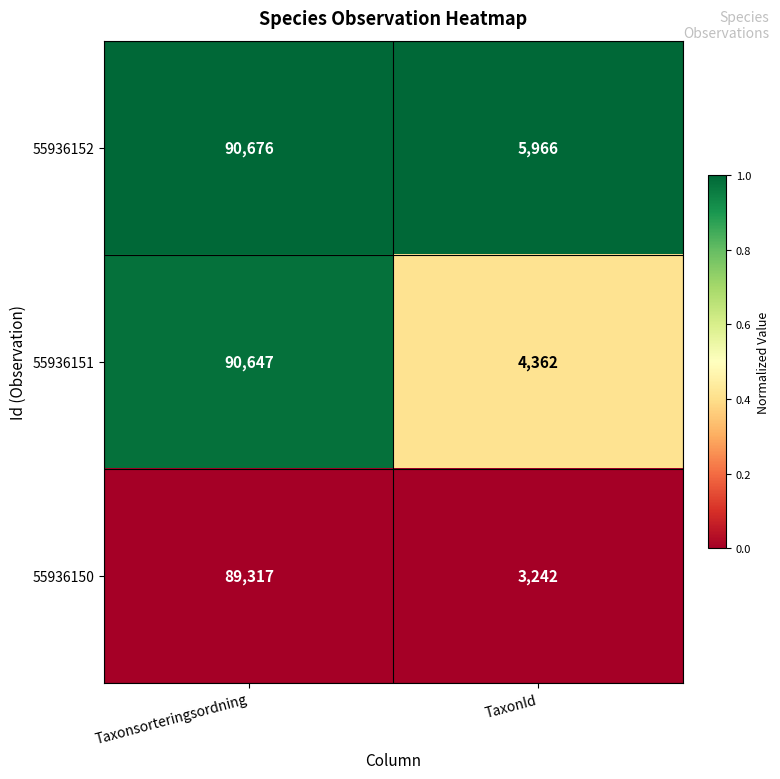

Reading left to right, what are all the values shown in this chart?

55936152: Taxonsorteringsordning=90676	TaxonId=5966
55936151: Taxonsorteringsordning=90647	TaxonId=4362
55936150: Taxonsorteringsordning=89317	TaxonId=3242